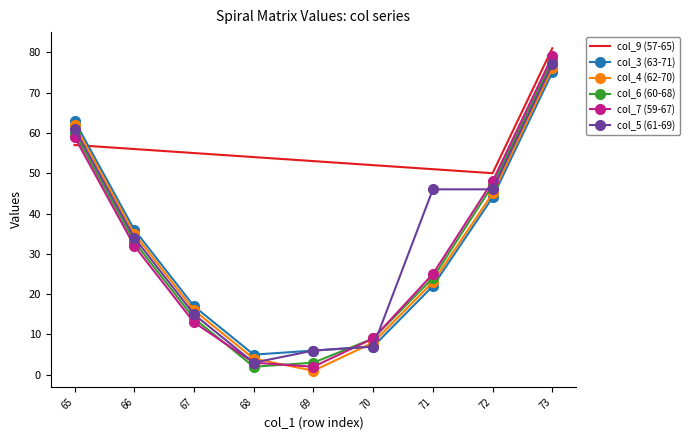

Reading right to left, transcribe all the data shown in this chart.

col_9 (57-65): 81	50	51	52	53	54	55	56	57
col_3 (63-71): 75	44	22	7	6	5	17	36	63
col_4 (62-70): 76	45	23	8	1	4	16	35	62
col_6 (60-68): 78	47	24	9	3	2	14	33	60
col_7 (59-67): 79	48	25	9	2	3	13	32	59
col_5 (61-69): 77	46	46	7	6	3	15	34	61